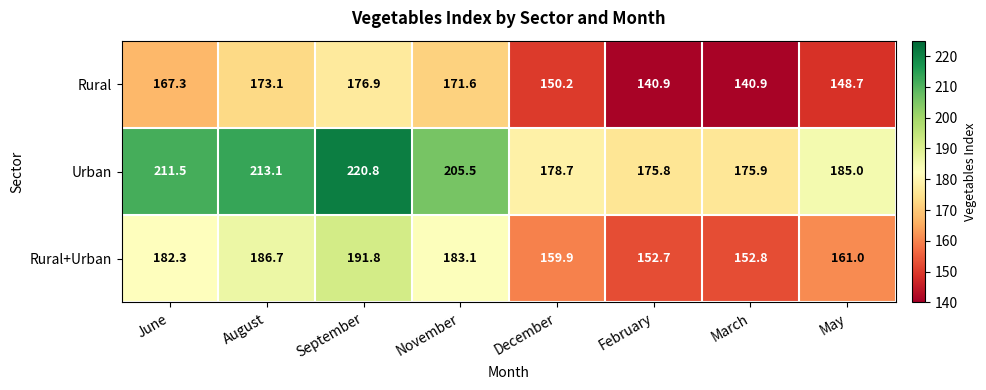

Rank the series by their maximum value, from lowest to highest.

Rural, Rural+Urban, Urban